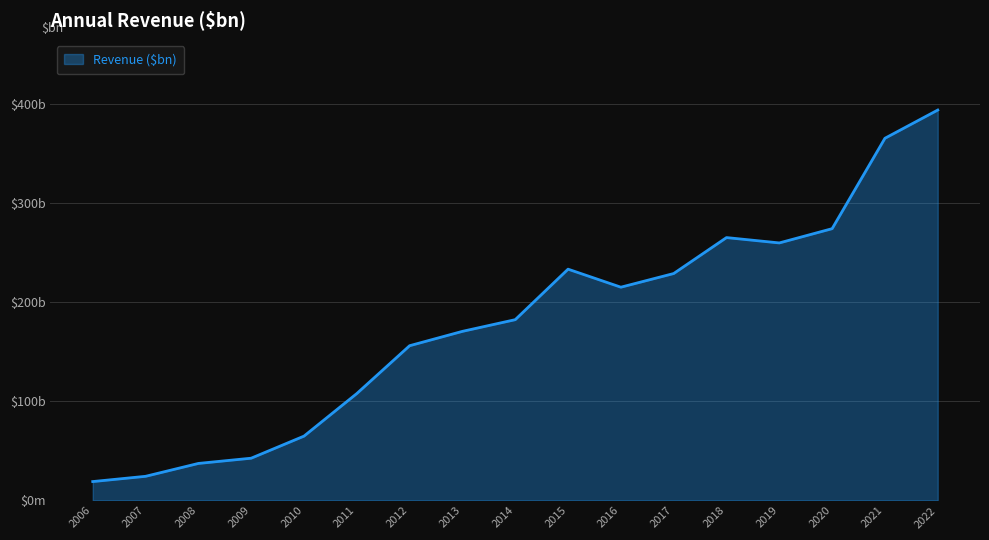

Is this an area chart (filled region under the line)?

Yes